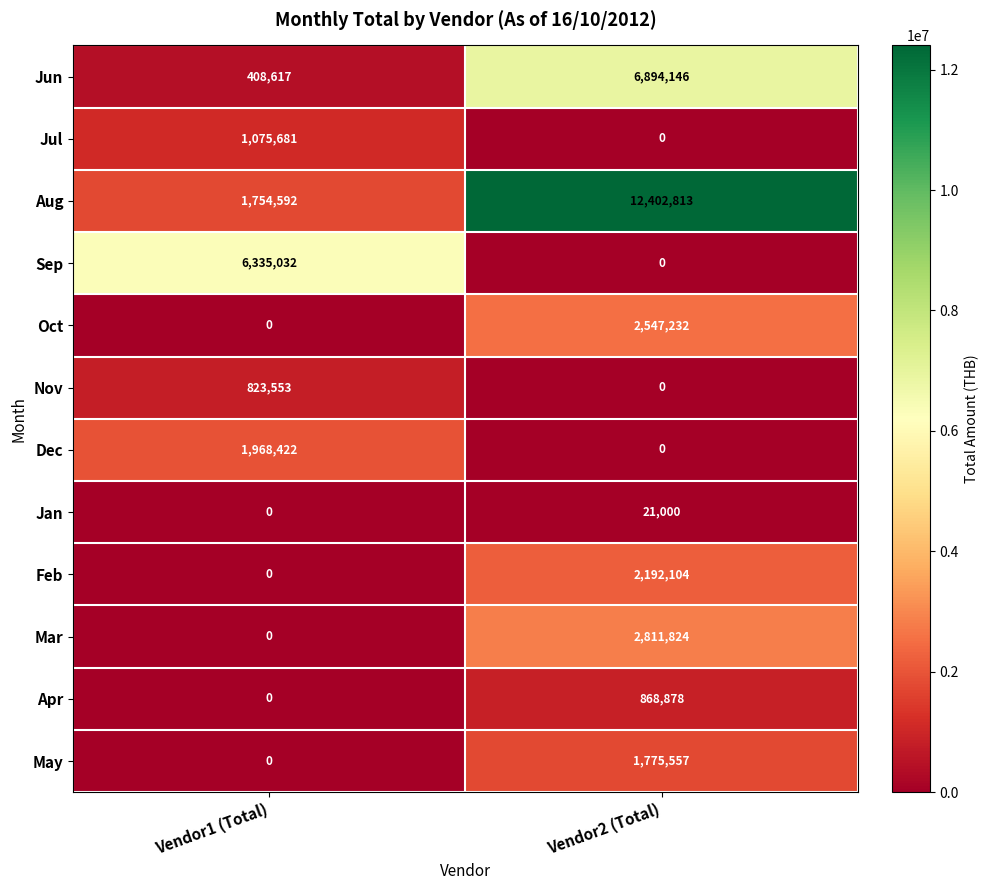

The value of Nov at Vendor1 (Total) is 823553. True or false?

True